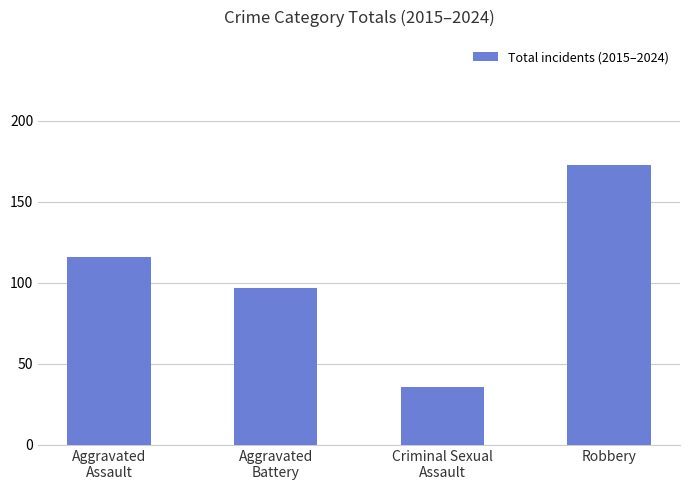

What is the ratio of the value at Criminal Sexual
Assault to the value at Aggravated
Battery?

0.4